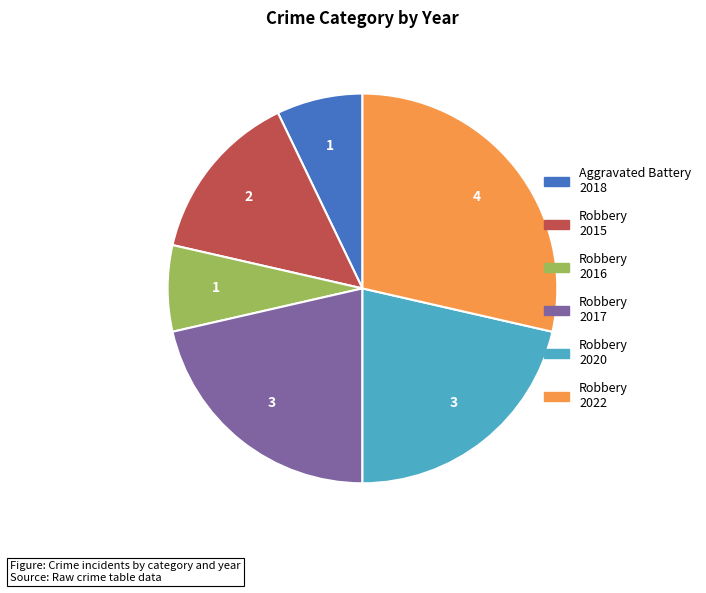

What is the largest slice in the pie chart?

Robbery 2022